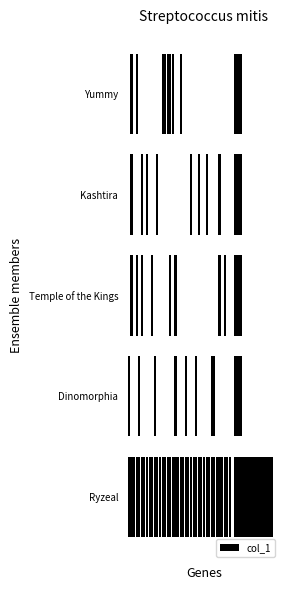

What is the sum of all values?

27